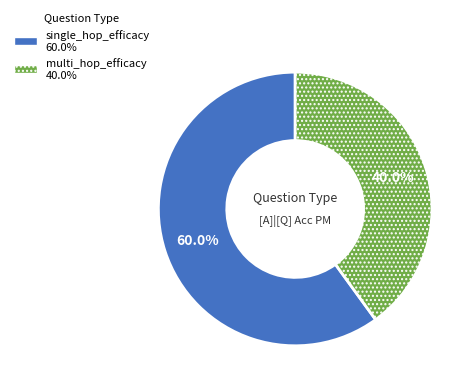

What portion of the pie excludes single_hop_efficacy?

40.0%